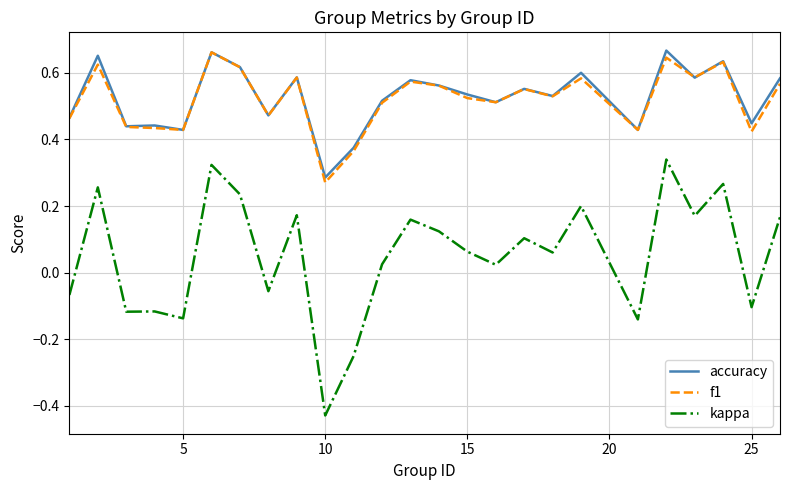

How many values in kappa are above zero?

16